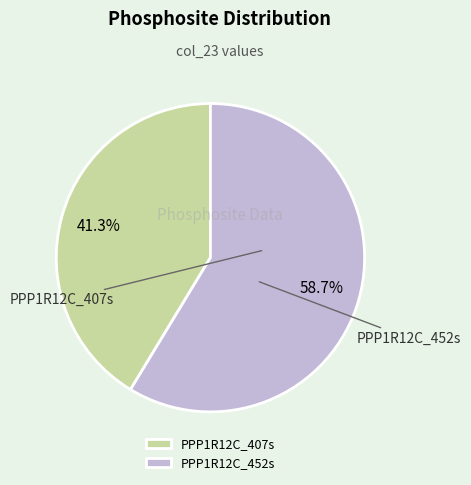

Does PPP1R12C_452s represent more than half of the total?

Yes